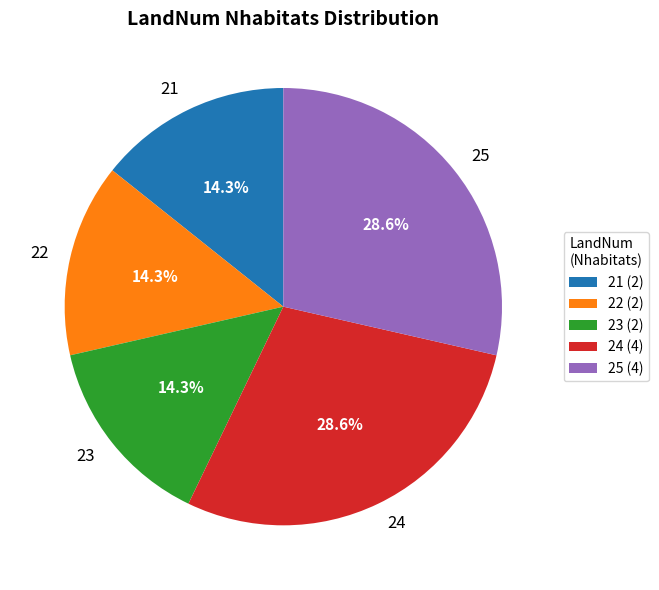

How much of the chart is everything except 21?

85.7%